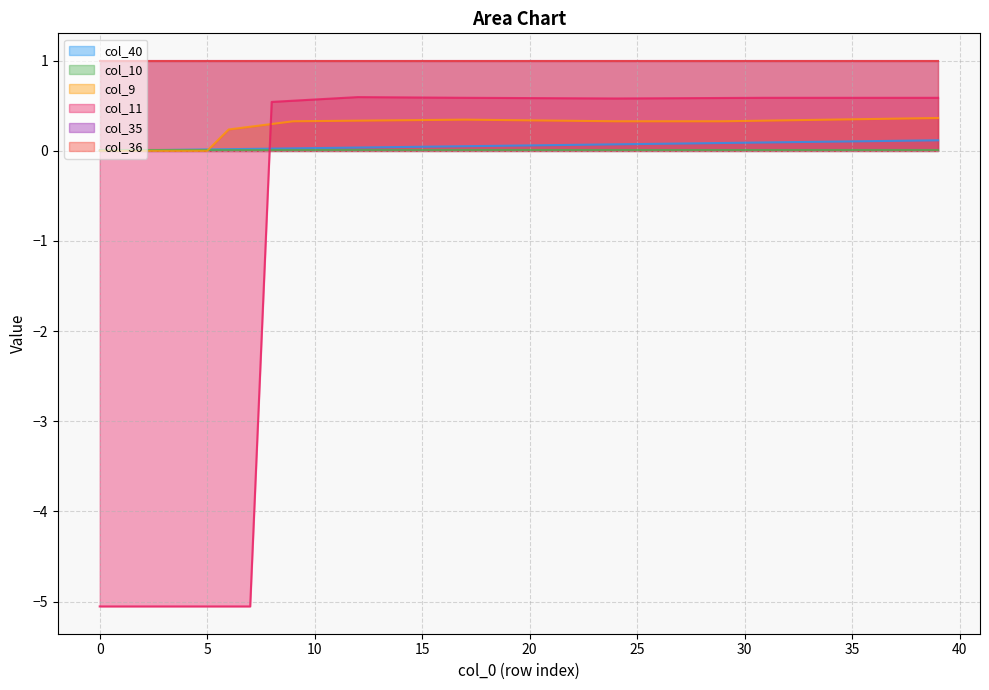

Which series ends up on top after the final intersection of col_40 and col_11?

col_11